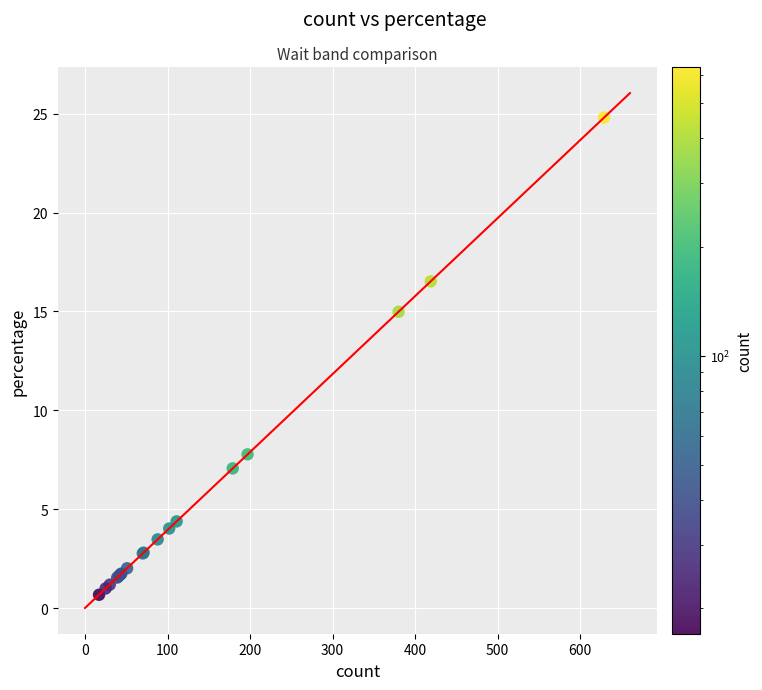

What Y value in the scatter plot is closest to 12?

15.0